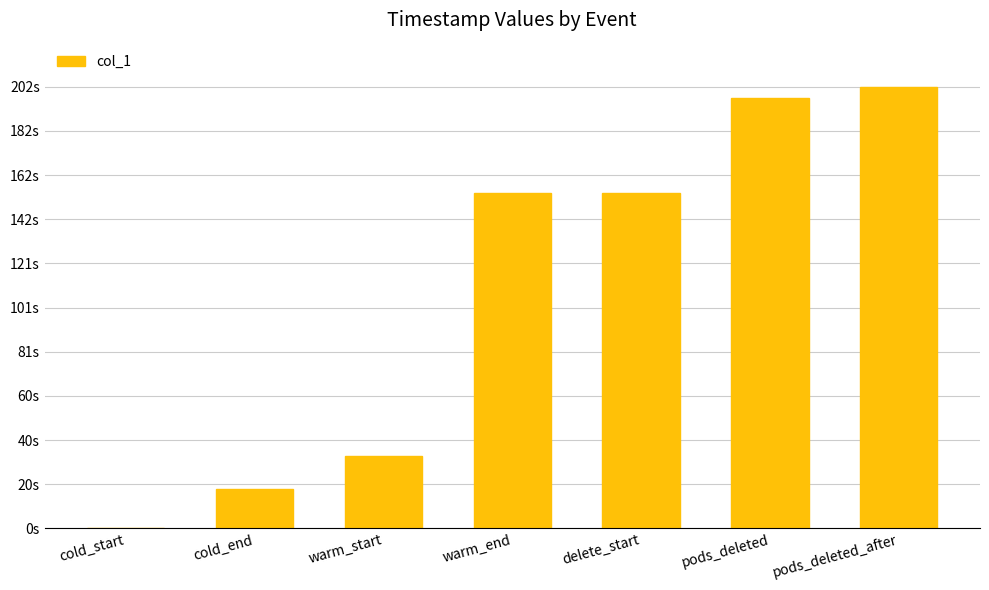

Count the number of categories in the chart.

7